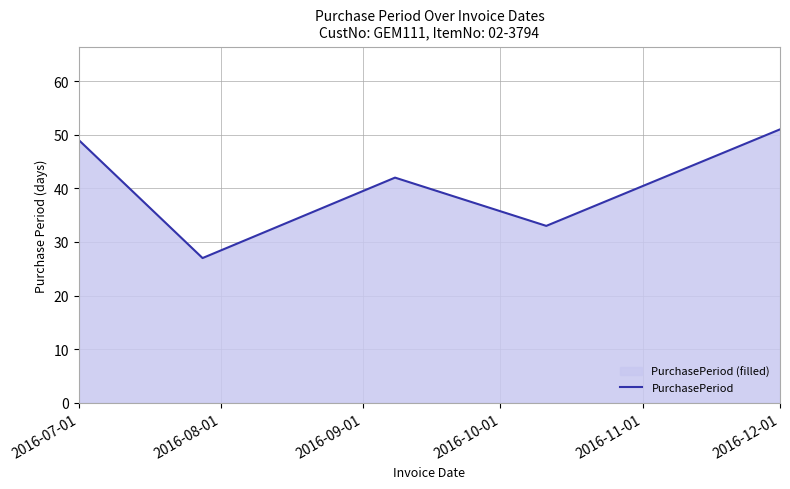

How many interior local peaks (higher than both neighbors) does the data have?

1